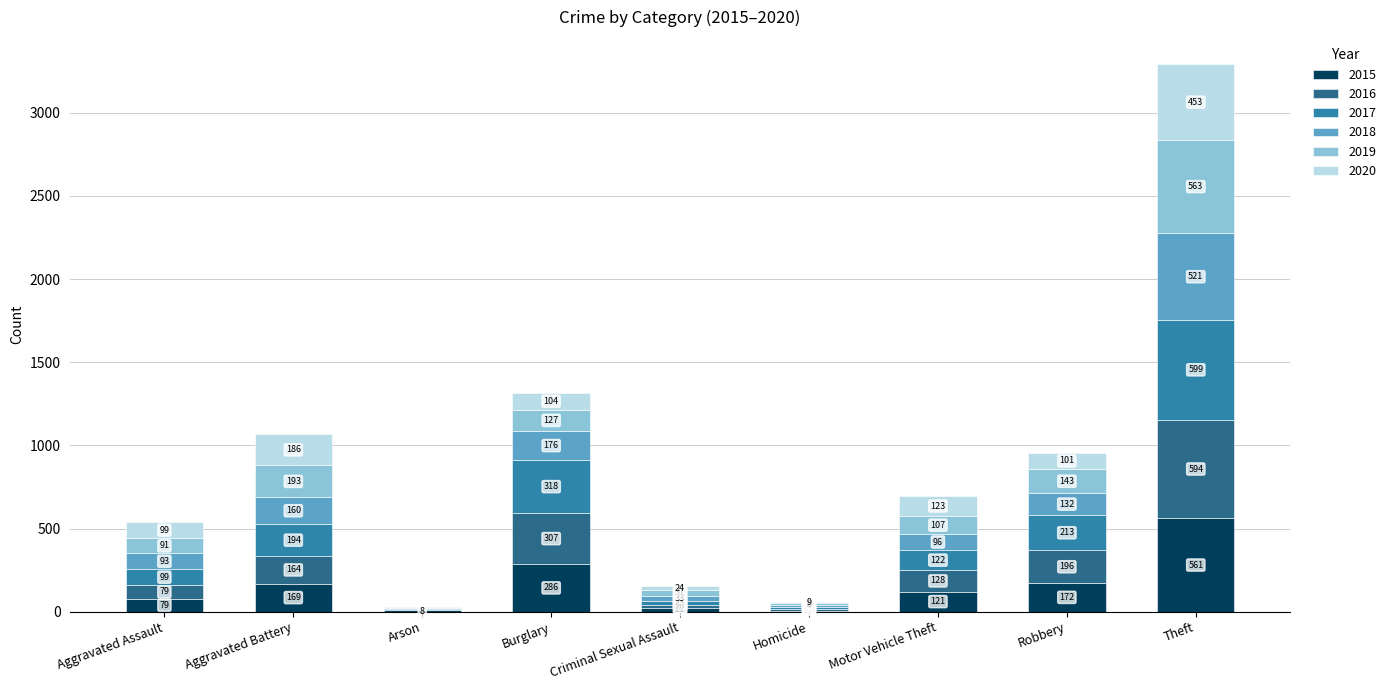

At which category is the sum across all series the highest?

Theft